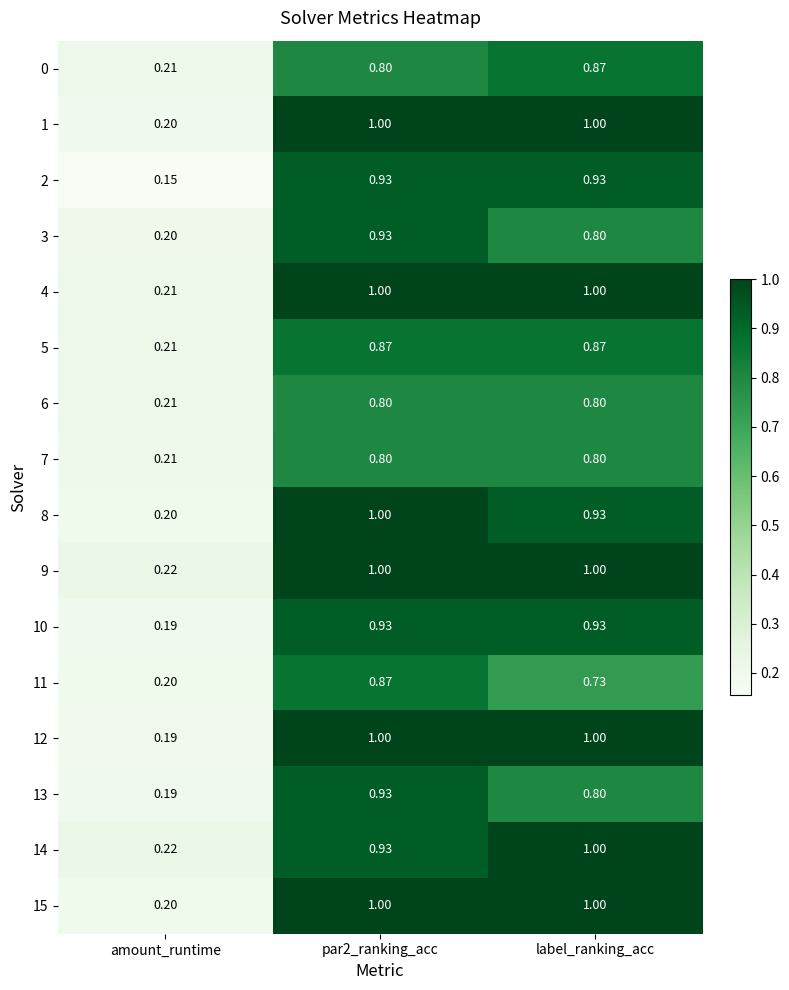

Where is 12 nearest to the value 0?

amount_runtime